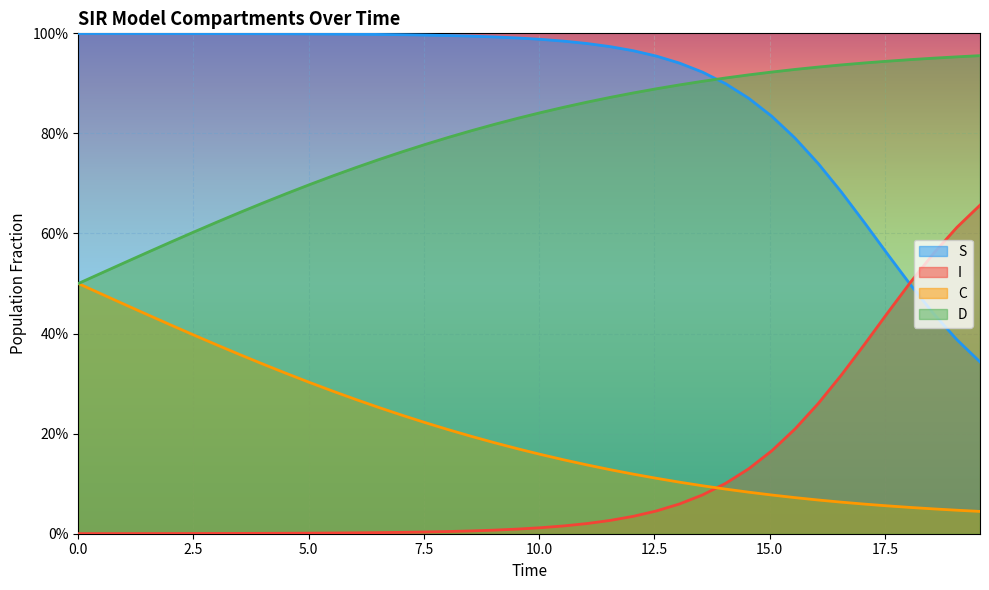

What are all the series names shown in the legend?

S, I, C, D